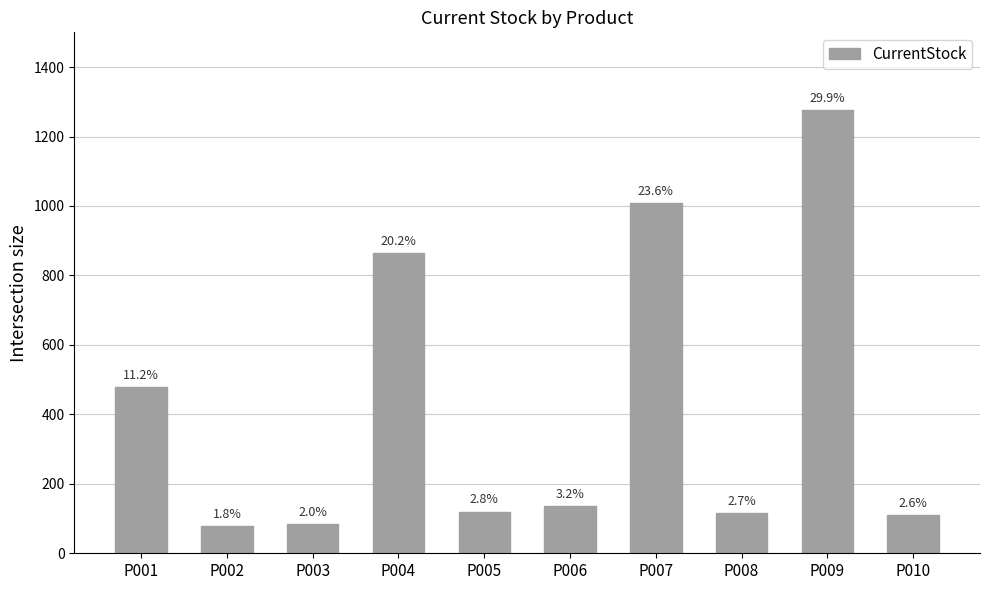

Are the bars horizontal?

No